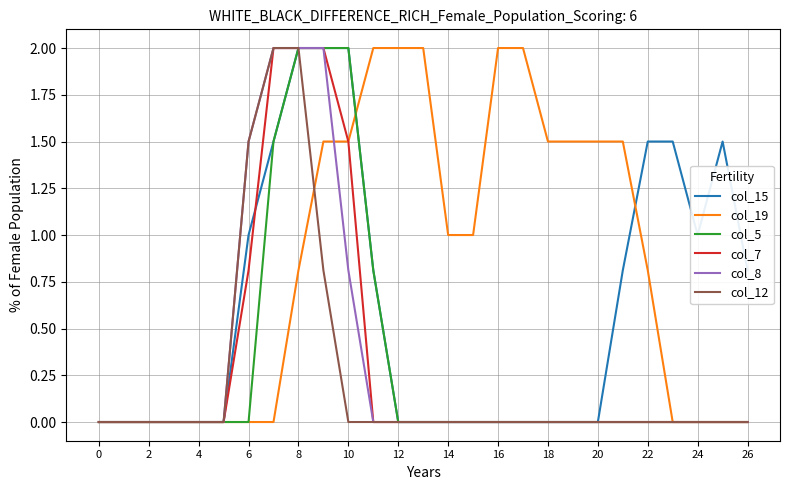

What is the highest value of the col_12 series?

2.0